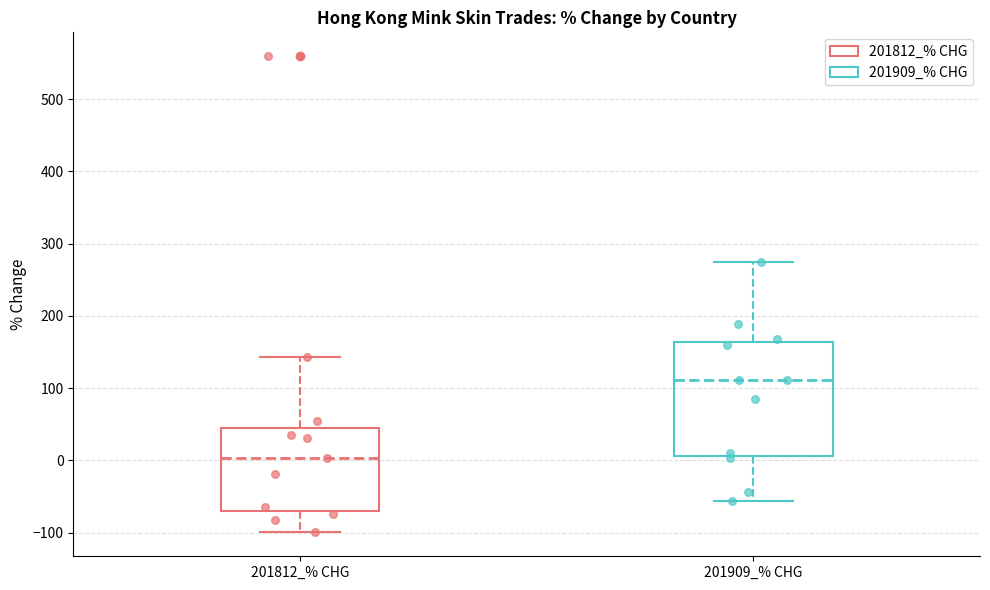

Reading left to right, transcribe this box plot: for each box, give where its median line is, the range the box spans, and where its two whiskers end, as read against the y-axis. The values are not printed on the chart, so give them approximately, as read against the axis.

201812_% CHG: median 0, box -70 to 40, whiskers -100 to 140
201909_% CHG: median 110, box 10 to 160, whiskers -60 to 280